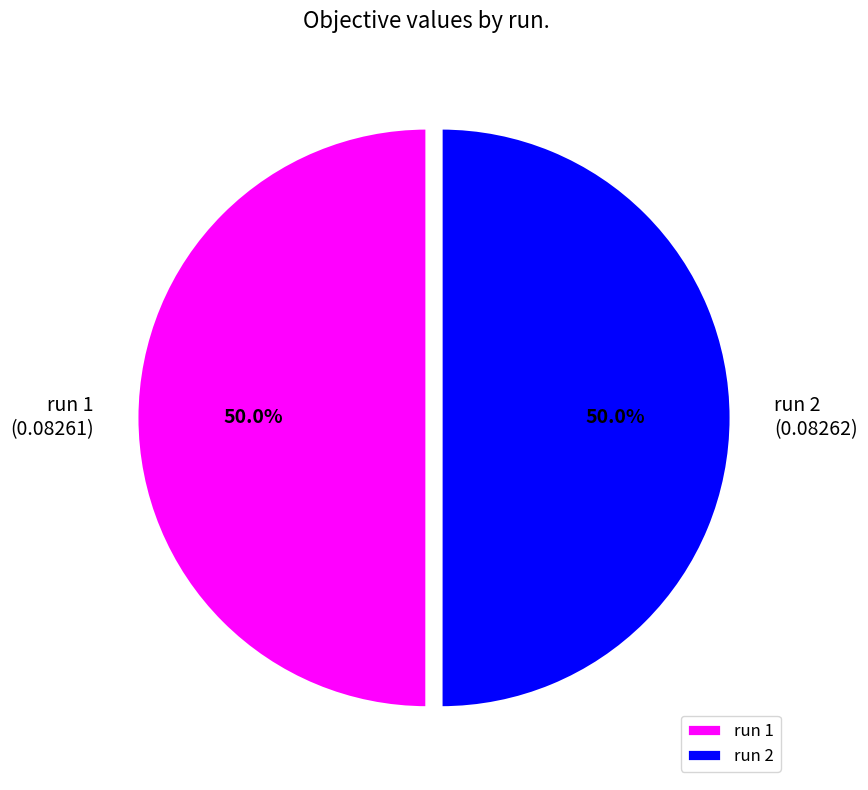

Combined, do run 1 and run 2 account for over 50%?

Yes